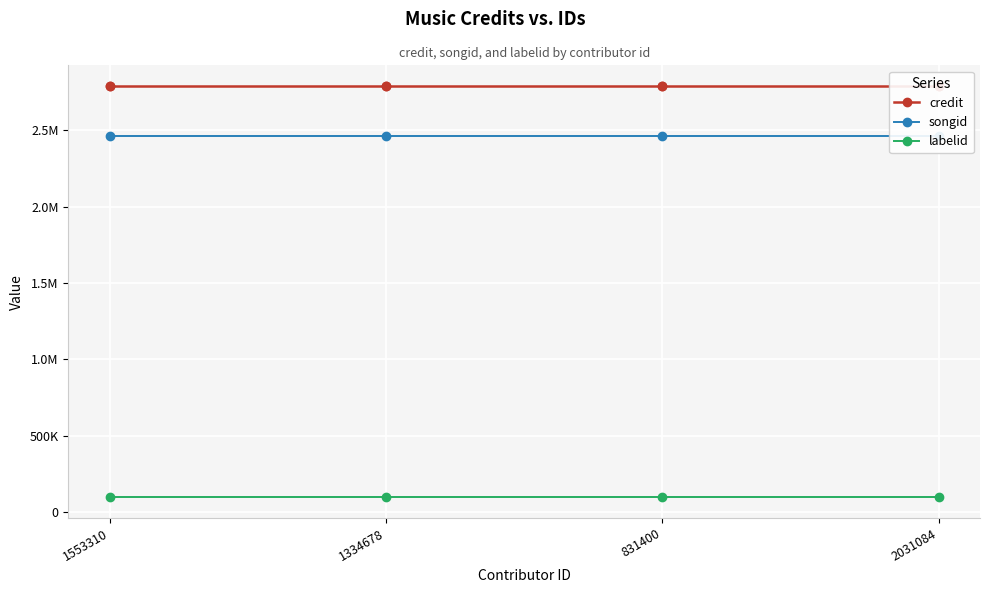

What is the label of the 3rd point from the left?

831400